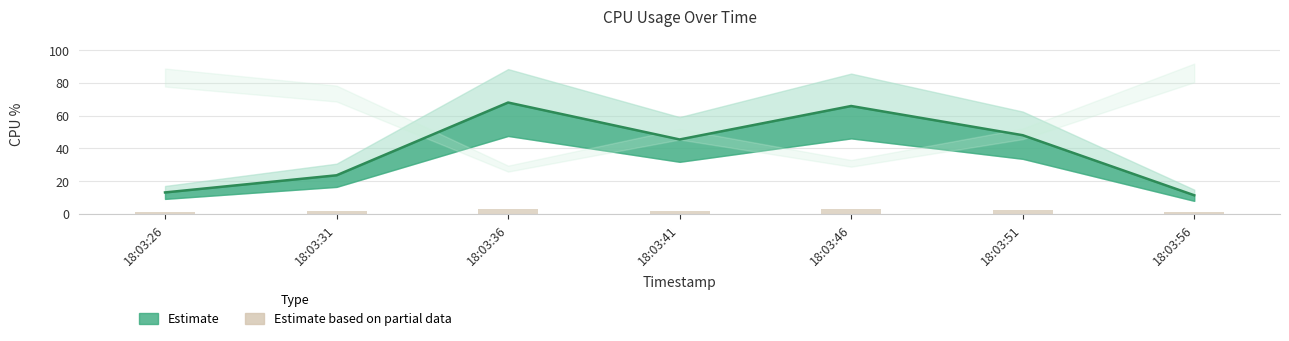

Reading left to right, transcribe all the data shown in this chart.

18:03:26=0.9	18:03:31=1.9	18:03:36=3.2	18:03:41=1.7	18:03:46=2.8	18:03:51=2.2	18:03:56=1.2